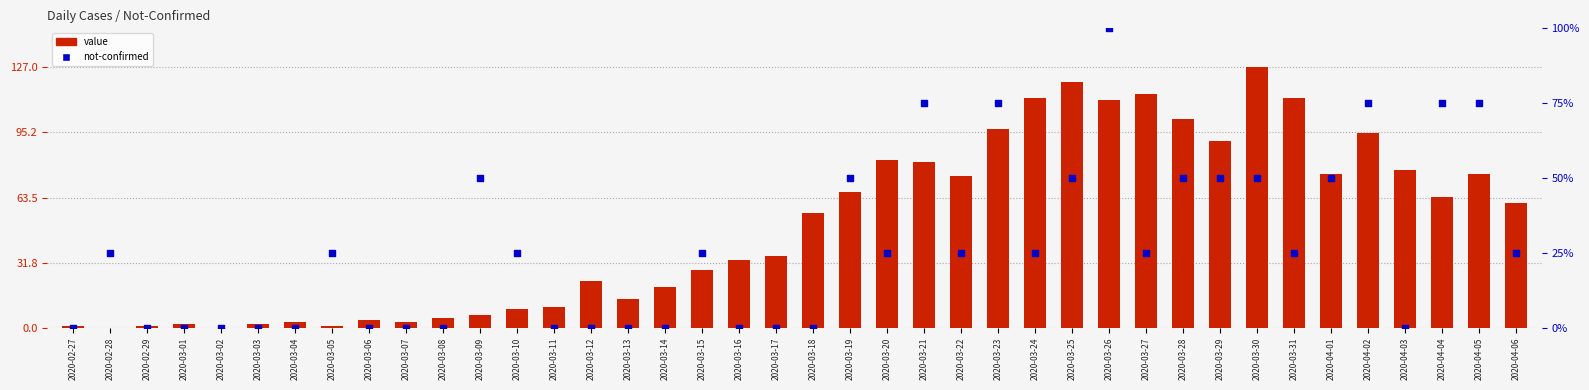

Which series reaches the maximum Y coordinate?

value